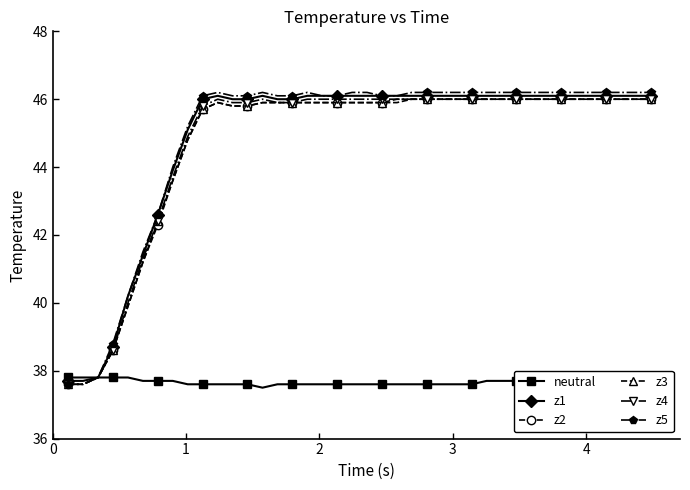

What is the highest value of the z4 series?

46.0